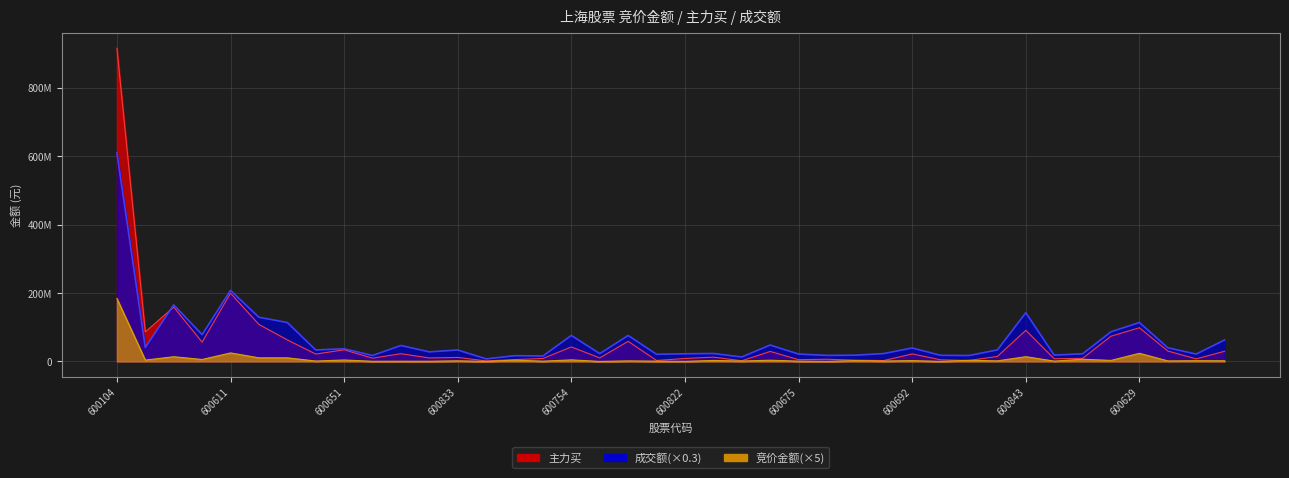

At which label does 主力买 reach its minimum?

600097